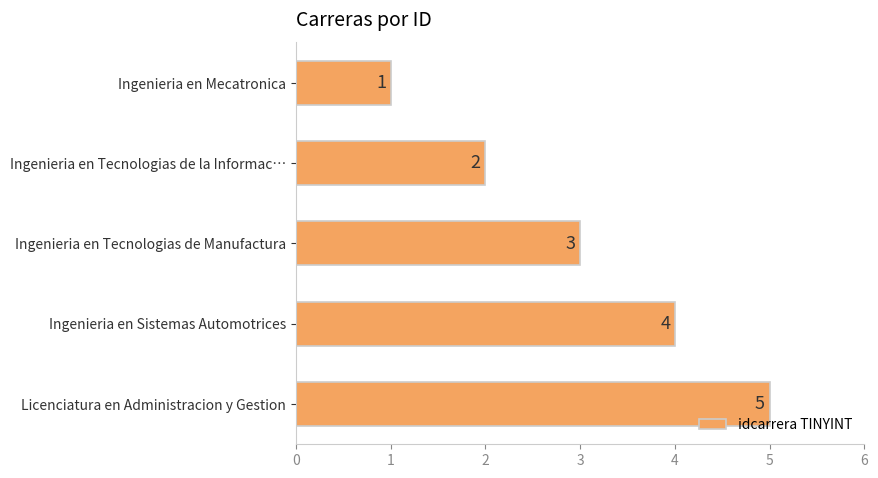

At which label is the value closest to 3?

Ingenieria en Tecnologias de Manufactura